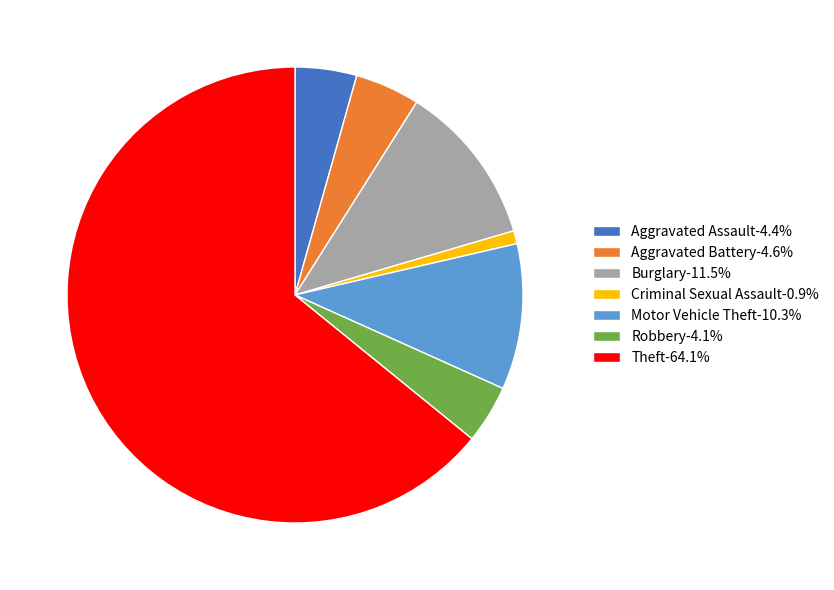

Is the sum of Burglary-11.5% and Aggravated Battery-4.6% greater than half?

No